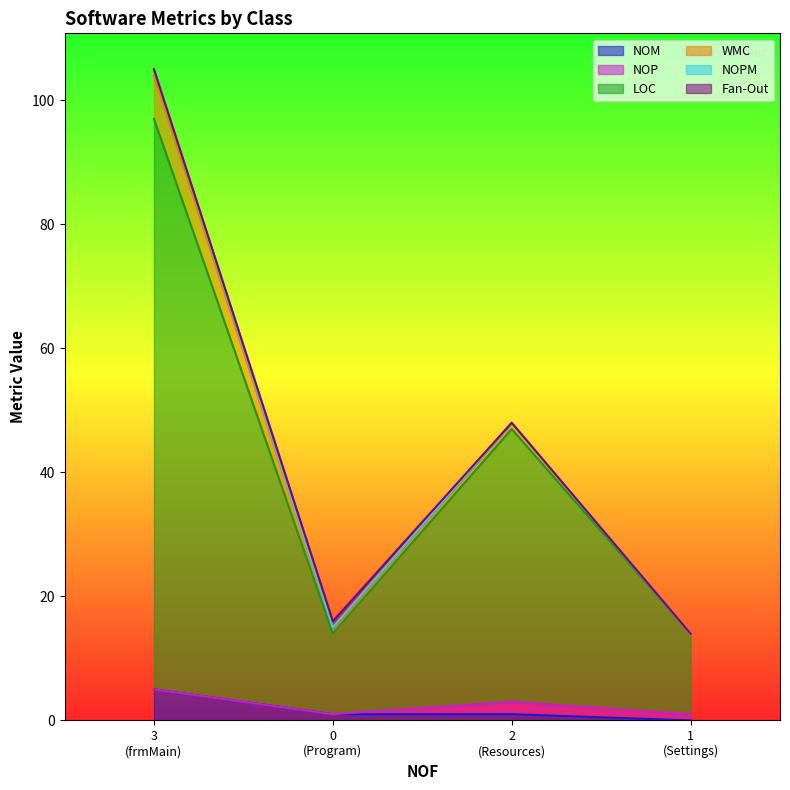

Reading left to right, what are all the values shown in this chart?

NOM: 5	1	1	0
NOP: 0	0	2	1
LOC: 92	13	44	13
WMC: 7	1	1	0
NOPM: 1	0	0	0
Fan-Out: 0	1	0	0